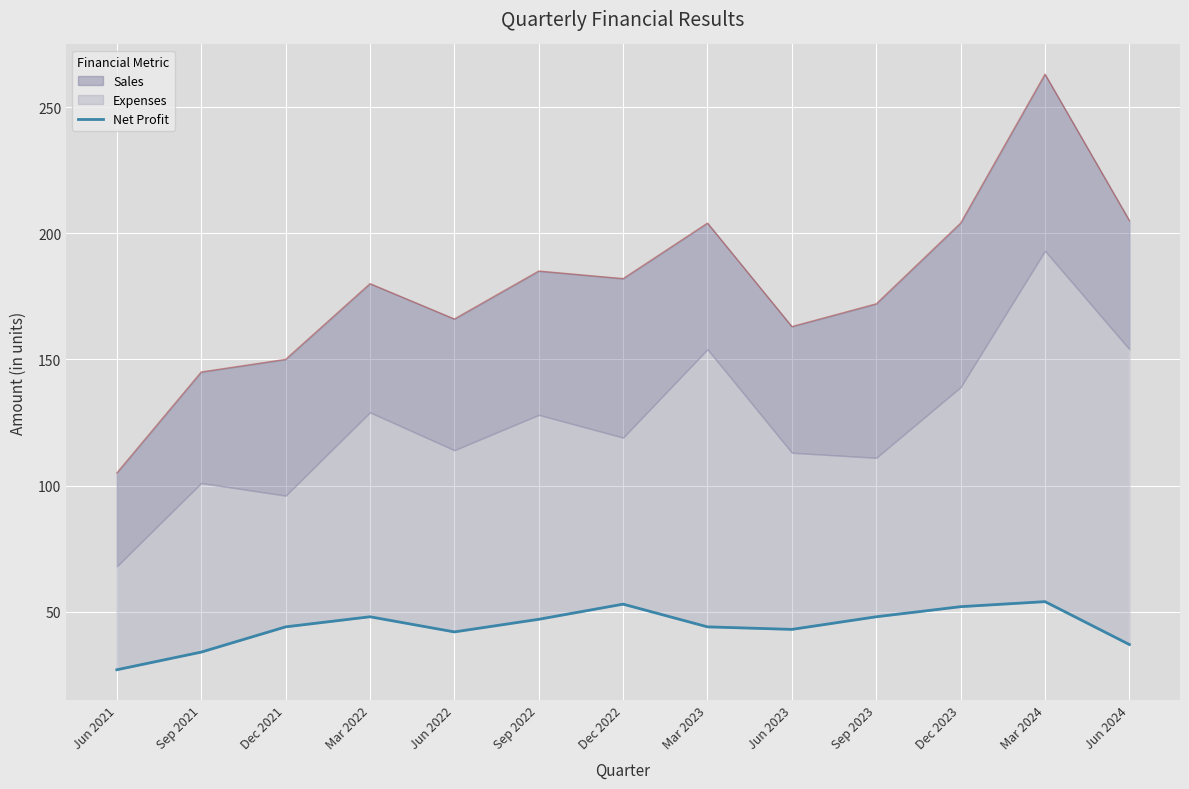

What is the change in value from Sep 2022 to Mar 2023?

-3